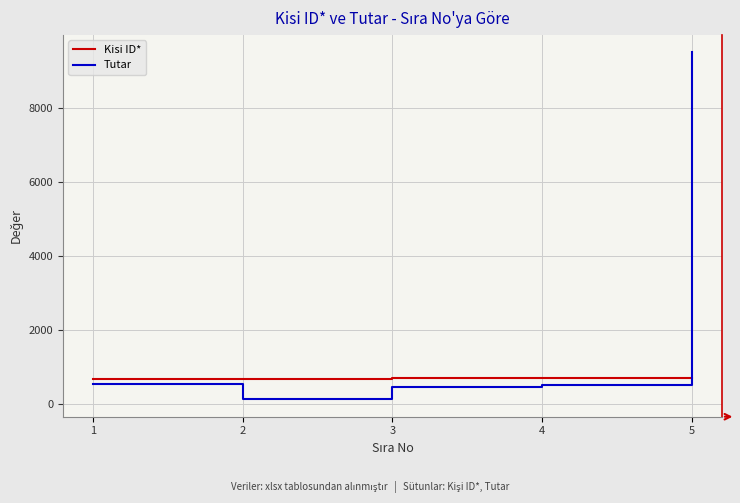

Does the chart have visible grid lines?

Yes